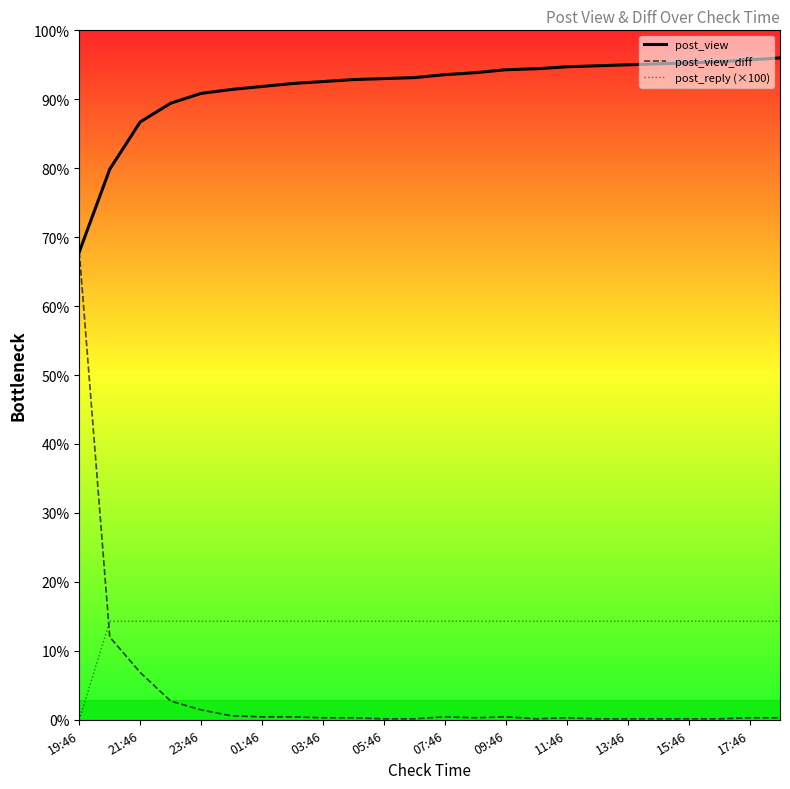

What are all the series names shown in the legend?

post_view, post_view_diff, post_reply (×100)